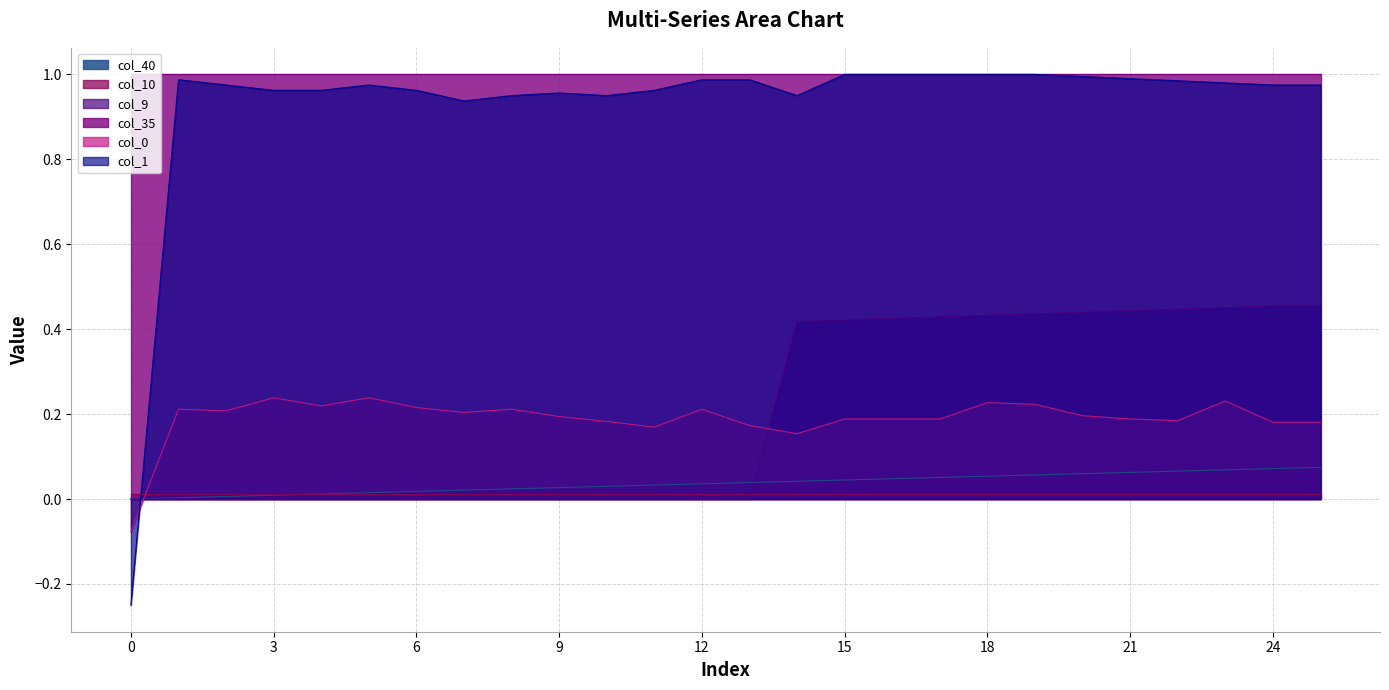

True or false: col_9 and col_40 intersect in this chart.

True